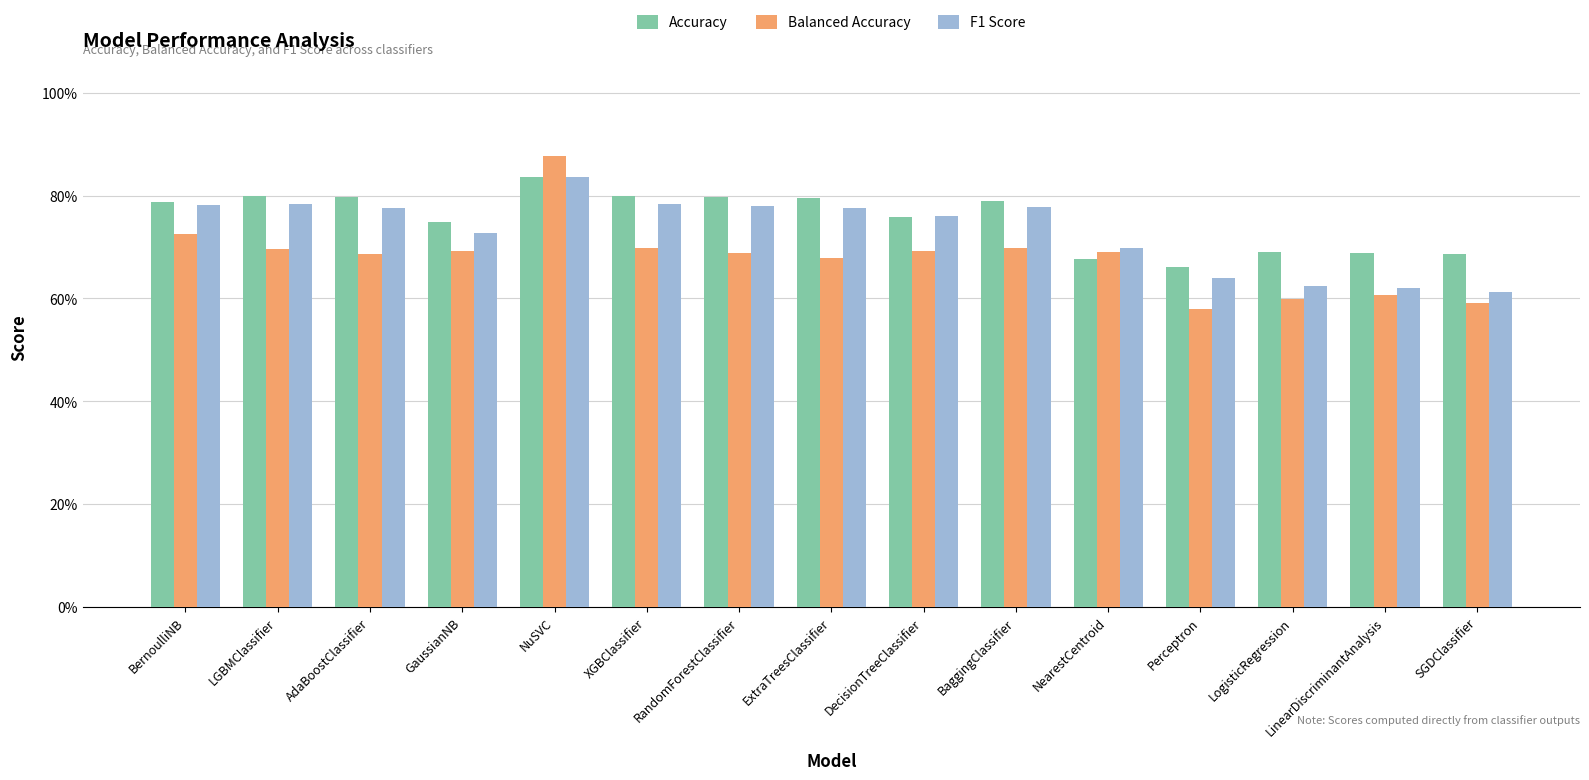

What is the label of the 3rd bar from the right?

LogisticRegression